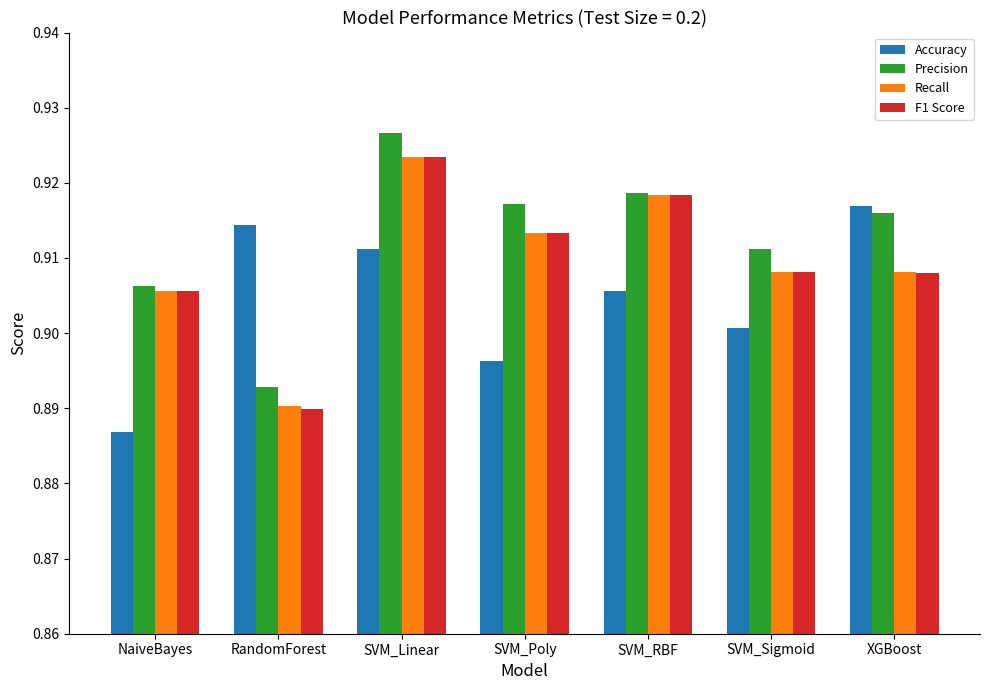

Count the Accuracy values in the range 0 to 1.

7